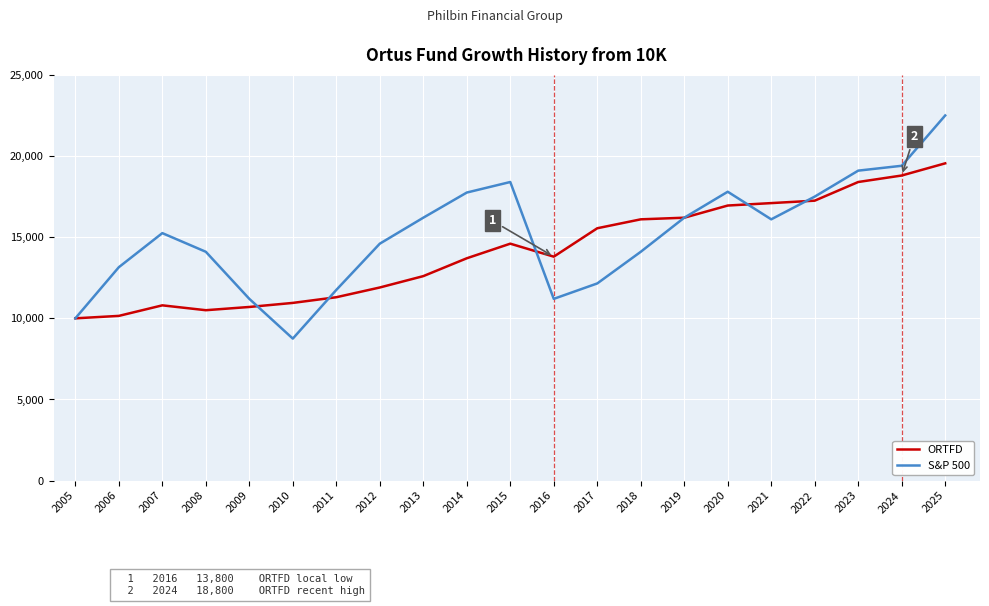

Rank the series at 2016 from highest to lowest value.

ORTFD, S&P 500